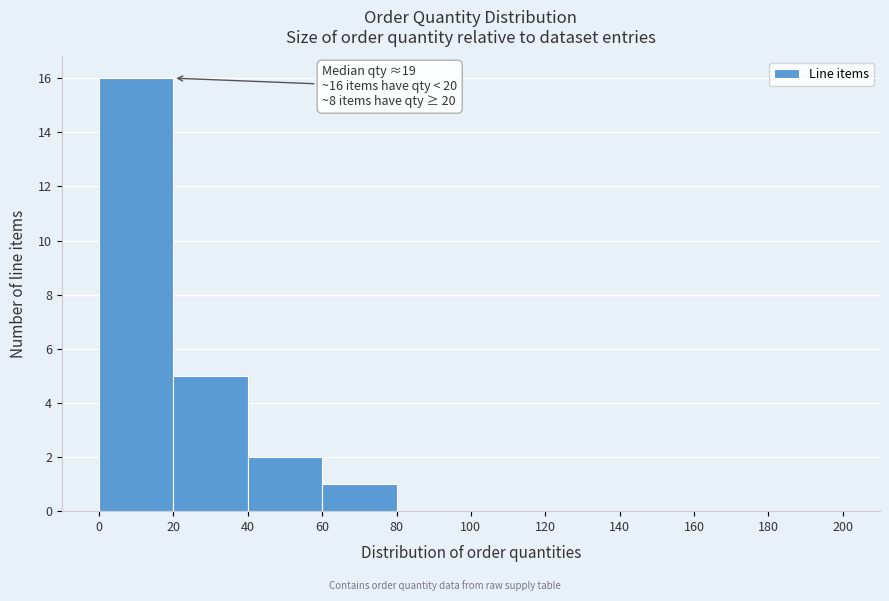

Over which range of the x-axis is the bar tallest?

0 to 20